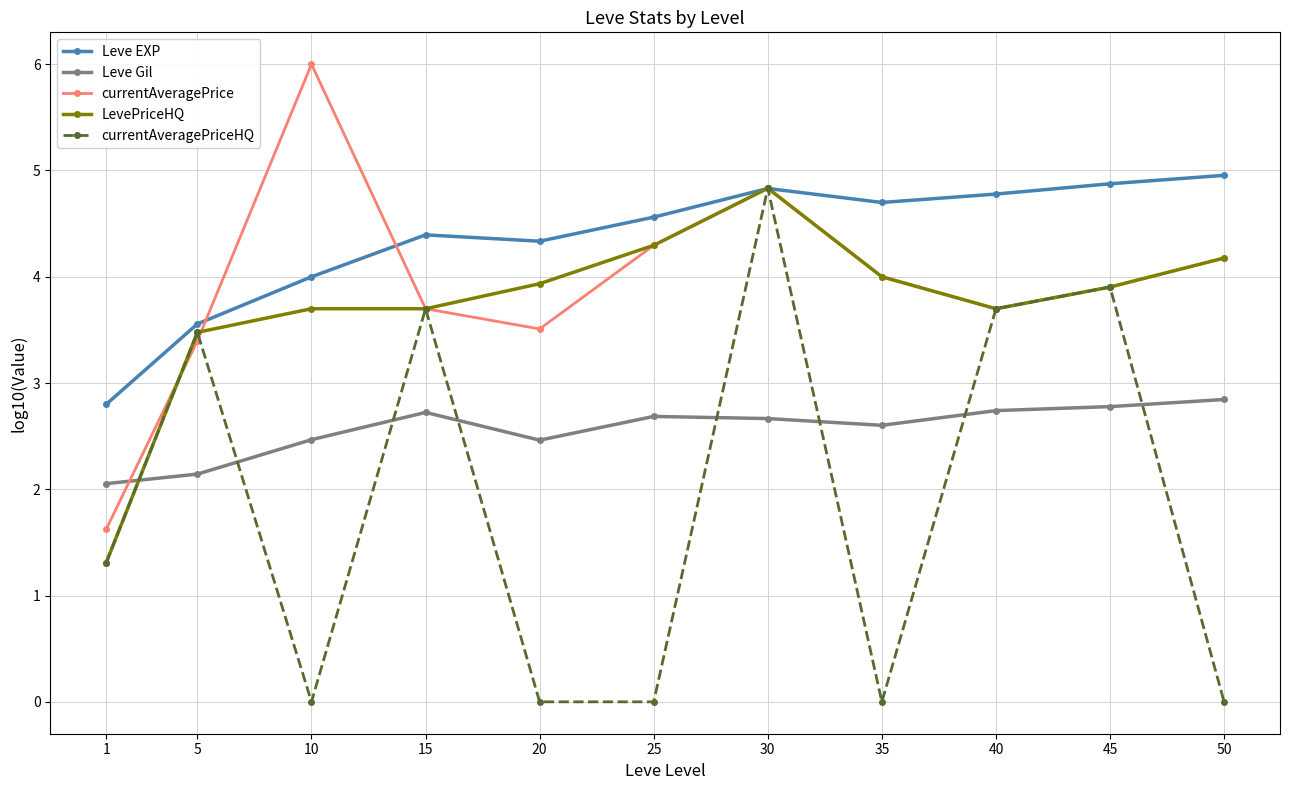

Which series ends up on top after the final intersection of Leve Gil and currentAveragePrice?

currentAveragePrice